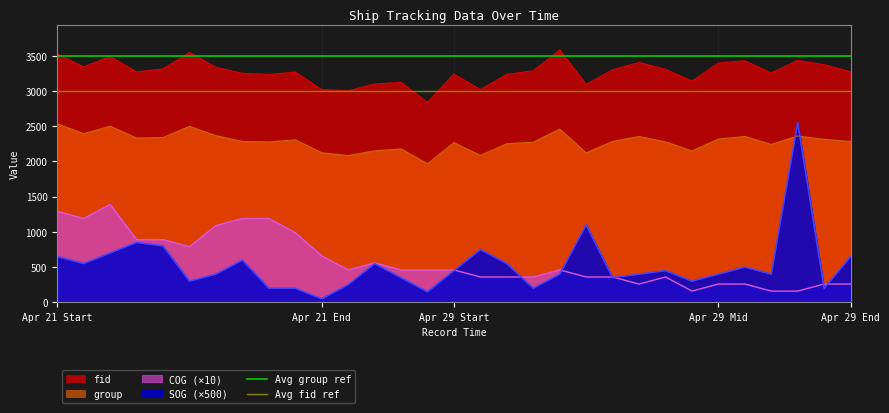

How many lines are shown in the chart?

2